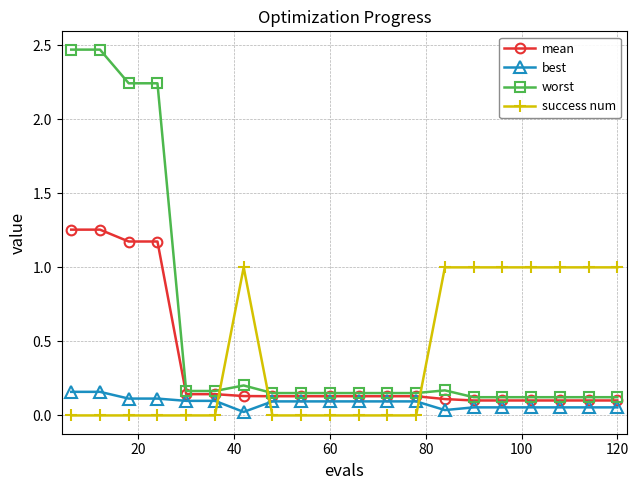

Rank the series by their maximum value, from lowest to highest.

best, success num, mean, worst